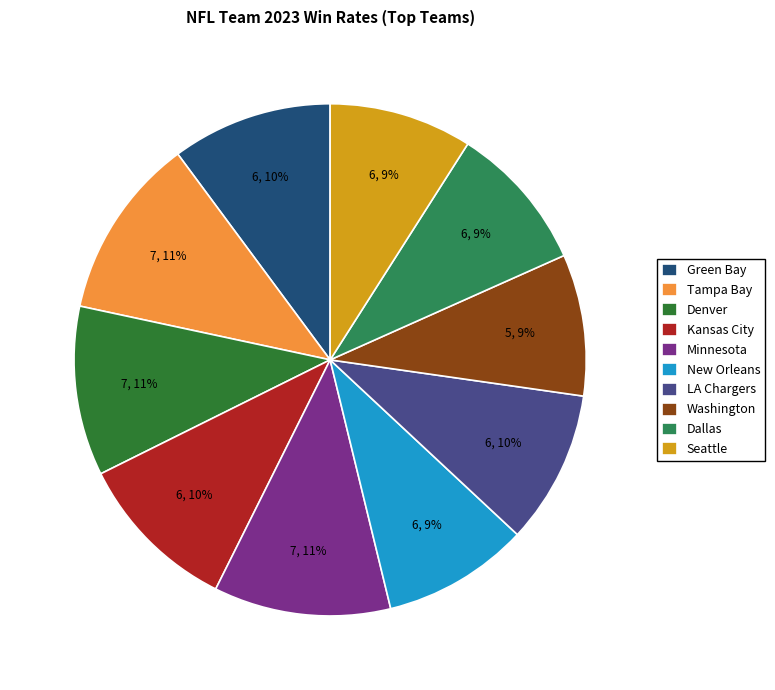

How many segments does this pie chart have?

10